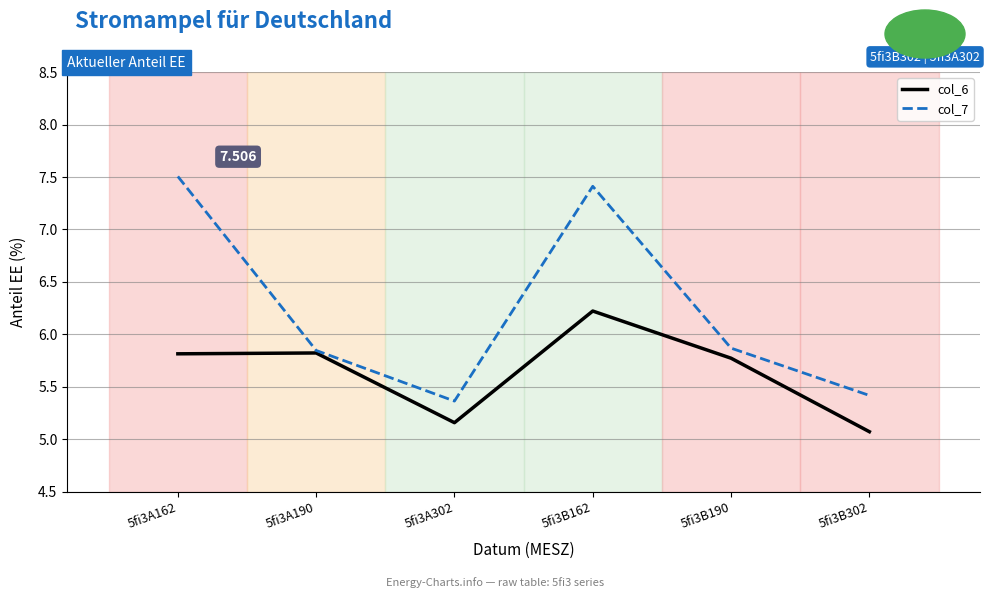

At which label does col_7 reach its peak?

5fi3A162